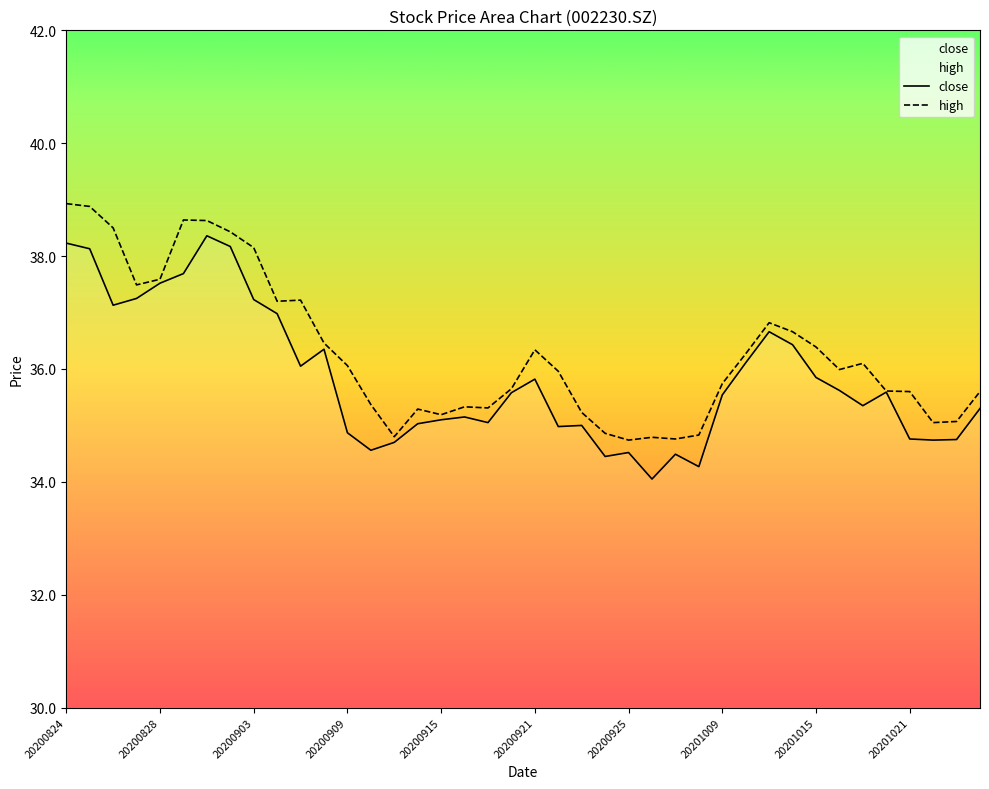

Rank the categories by close value from lowest to highest.

20200928, 20200930, 20200924, 20200929, 20200925, 20200910, 20200911, 20201022, 20201023, 20201021, 20200909, 20200922, 20200923, 20200914, 20200917, 20200915, 20200916, 20201026, 20201019, 20201009, 20200918, 20201020, 20201016, 20200921, 20201015, 20200907, 20201012, 20200908, 20201014, 20201013, 20200904, 20200826, 20200903, 20200827, 20200828, 20200831, 20200825, 20200902, 20200824, 20200901